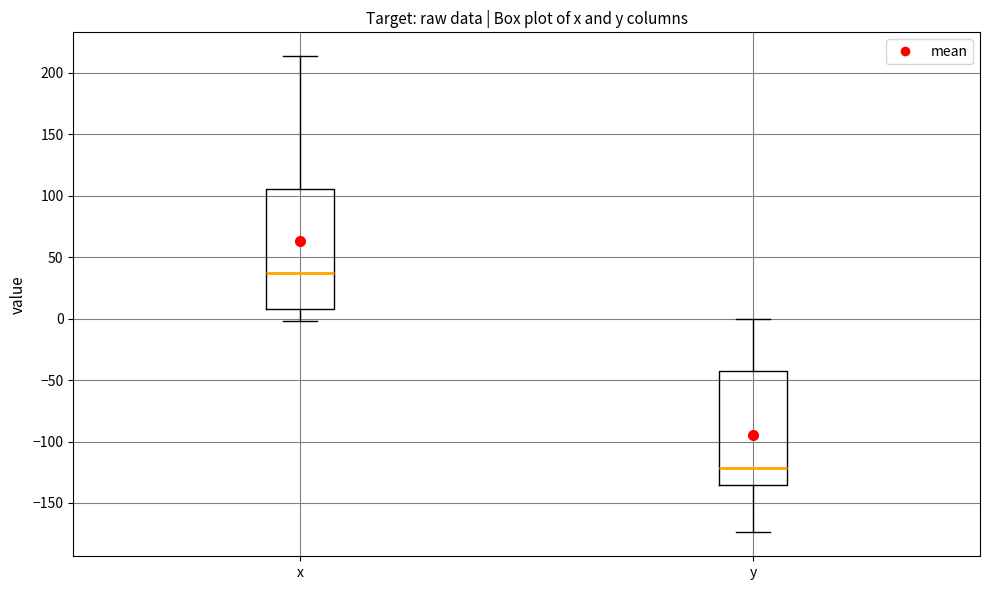

Where is the upper edge of the box for x on the y-axis? The values are not printed on the chart, so give them approximately, as read against the axis.

105